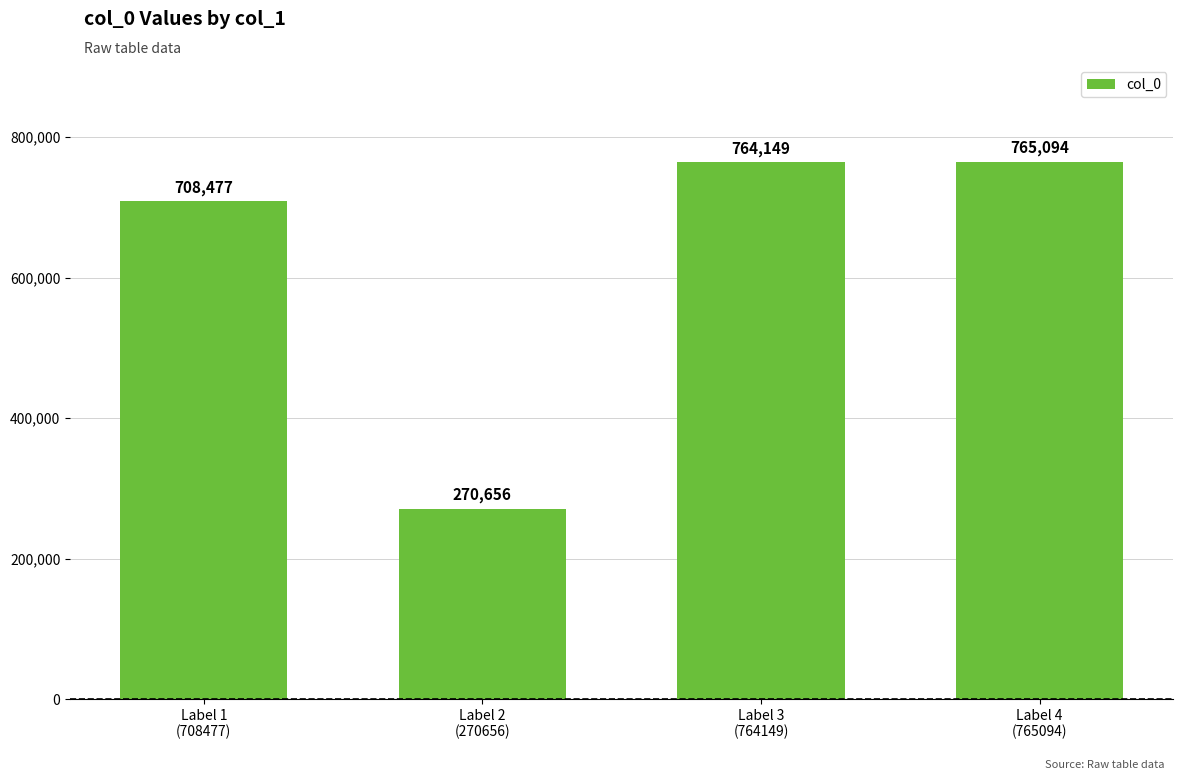

What is the difference between the maximum and minimum values?

494438